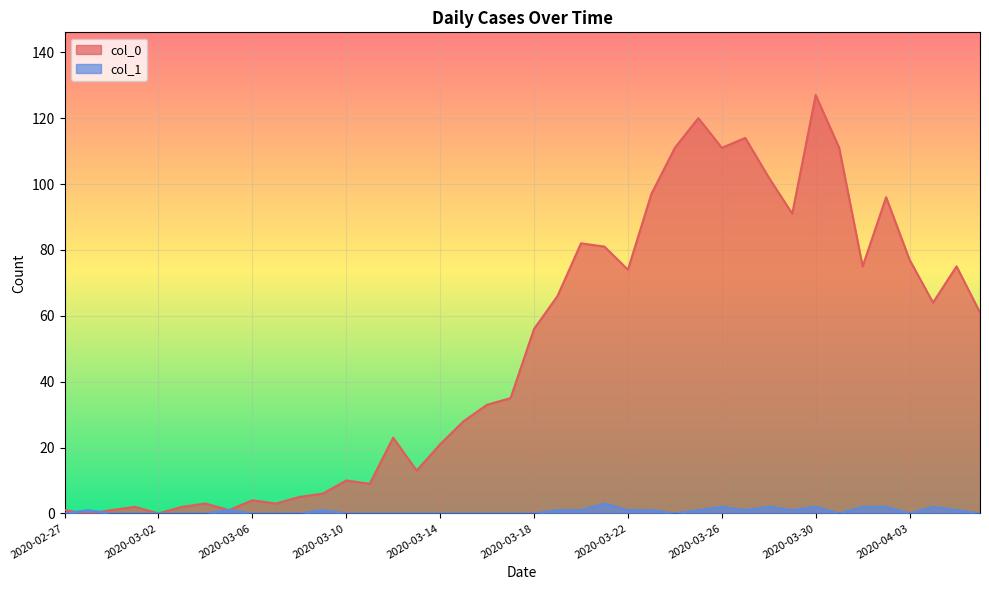

What is the approximate value of col_0 at 2020-03-27, to the nearest 5?

115